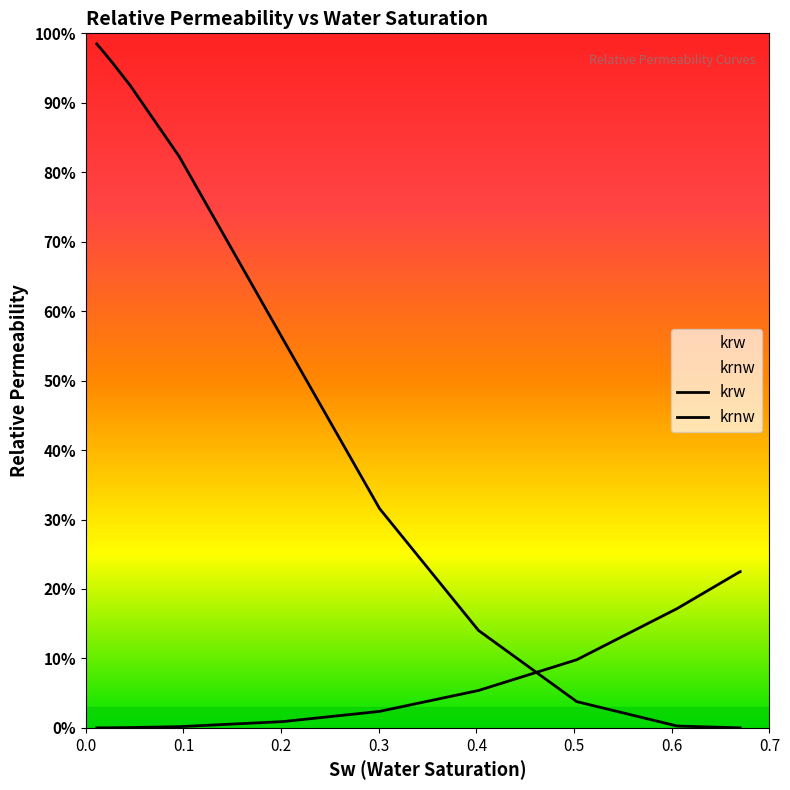

True or false: krnw has a value of 0.6 at 0.5.

False